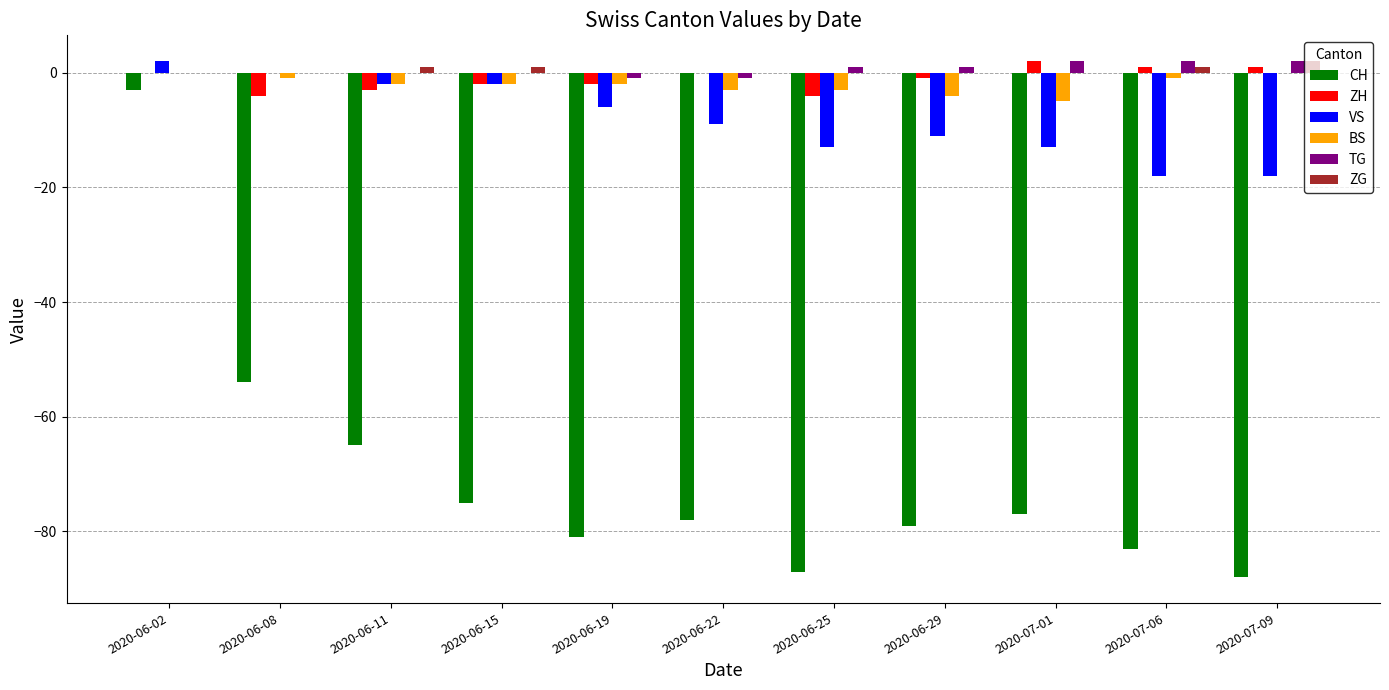

Between 2020-06-11 and 2020-07-06, which series saw the biggest shift?

CH